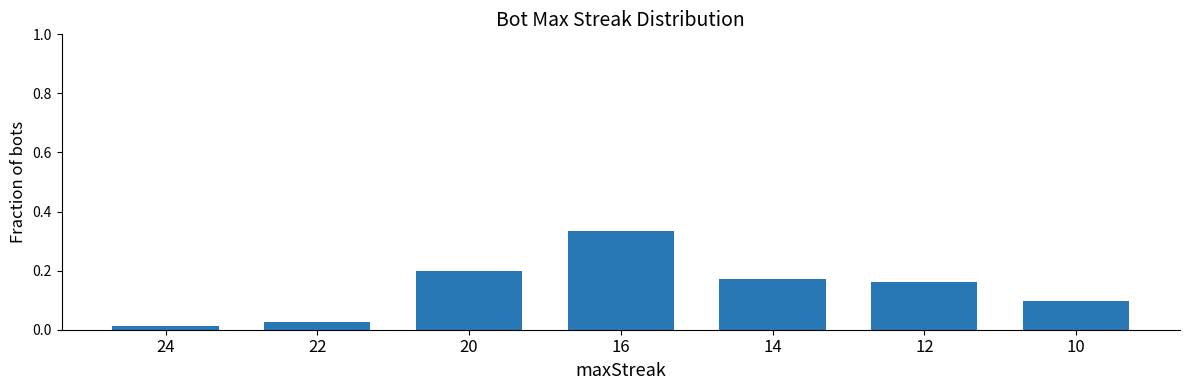

At which label is the value closest to 0?

24